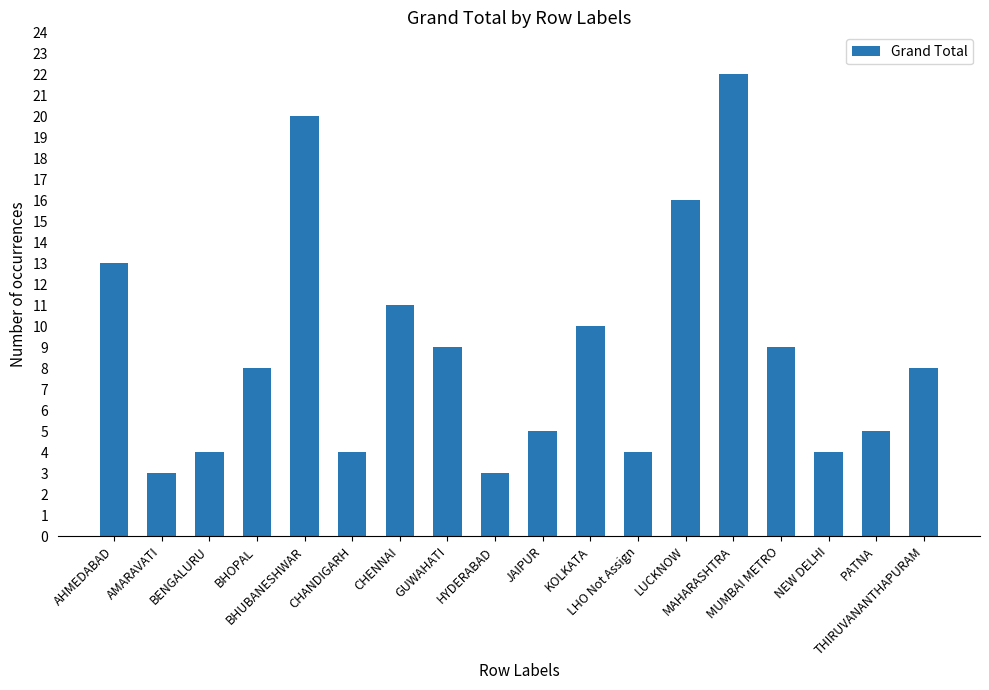

Where does the data first go above 8?

AHMEDABAD